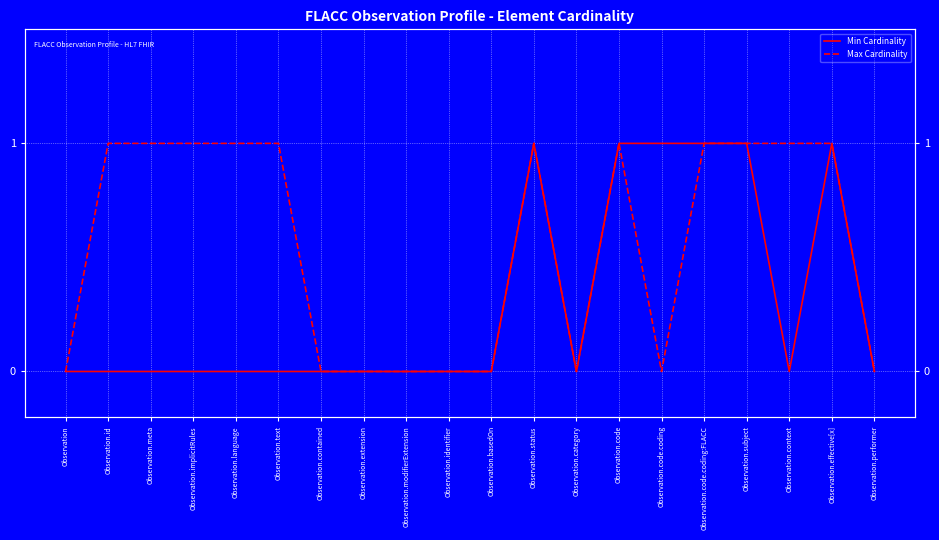

True or false: Max Cardinality and Min Cardinality cross at least once.

False